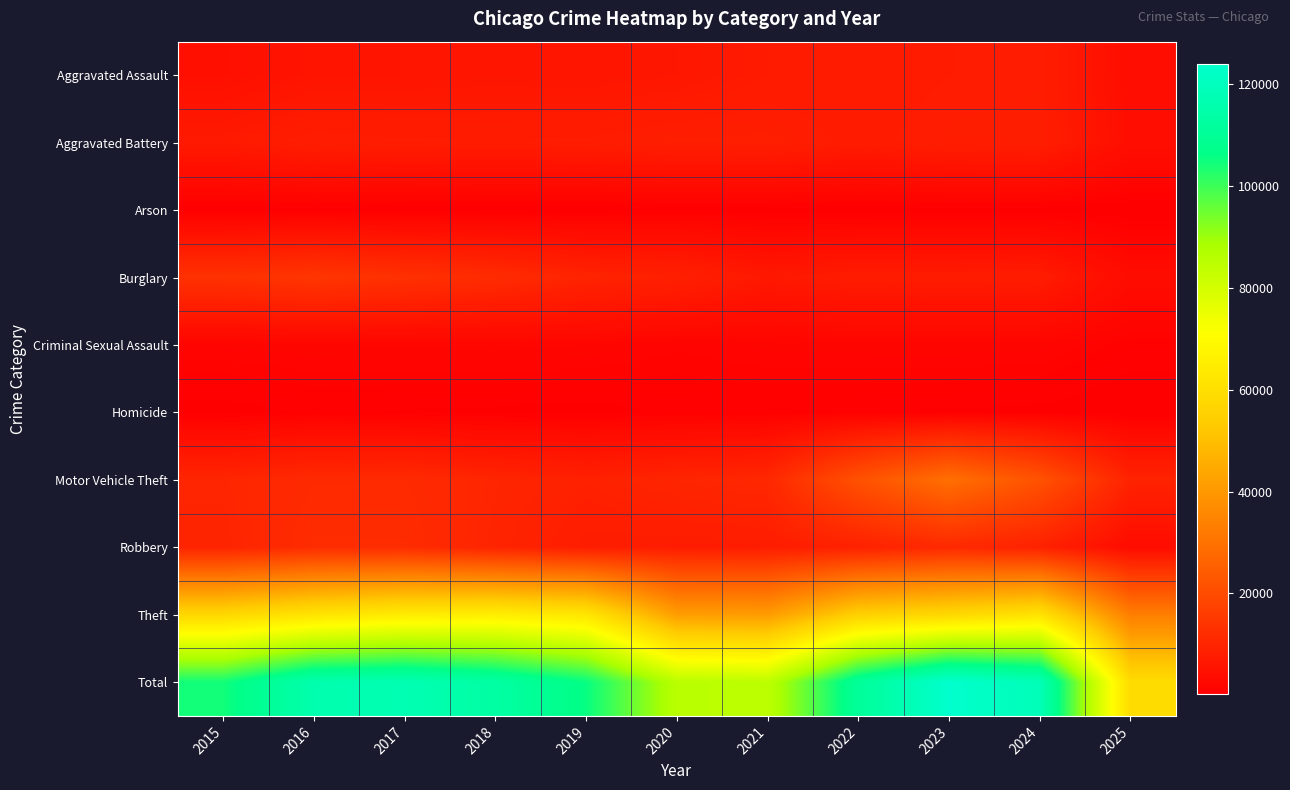

Between 2022 and 2020, which is larger?

2022